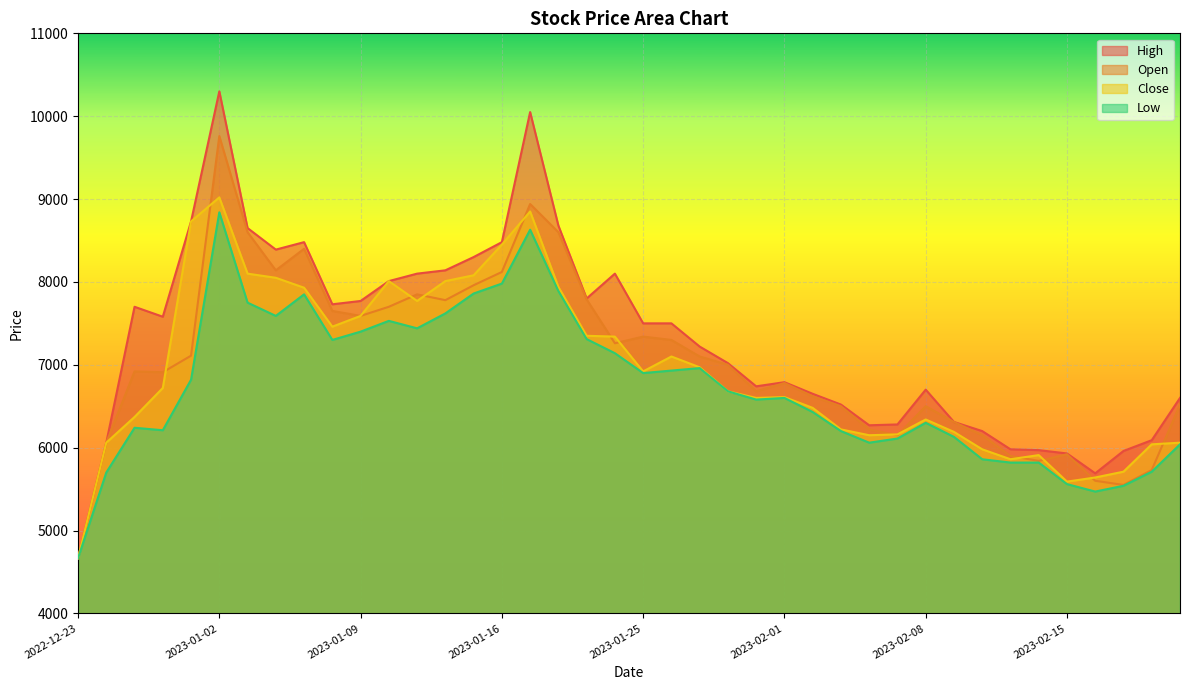

Reading left to right, list all the values displayed in this chart.

High: 2022-12-23=4665	2022-12-26=6060	2022-12-27=7700	2022-12-28=7580	2022-12-29=8730	2023-01-02=10300	2023-01-03=8650	2023-01-04=8390	2023-01-05=8480	2023-01-06=7730	2023-01-09=7770	2023-01-10=8010	2023-01-11=8100	2023-01-12=8140	2023-01-13=8300	2023-01-16=8480	2023-01-17=10050	2023-01-18=8680	2023-01-19=7800	2023-01-20=8100	2023-01-25=7500	2023-01-26=7500	2023-01-27=7220	2023-01-30=7020	2023-01-31=6740	2023-02-01=6790	2023-02-02=6650	2023-02-03=6520	2023-02-06=6270	2023-02-07=6280	2023-02-08=6700	2023-02-09=6310	2023-02-10=6200	2023-02-13=5980	2023-02-14=5970	2023-02-15=5930	2023-02-16=5690	2023-02-17=5960	2023-02-20=6090	2023-02-21=6600
Open: 2022-12-23=4665	2022-12-26=6060	2022-12-27=6920	2022-12-28=6910	2022-12-29=7110	2023-01-02=9760	2023-01-03=8600	2023-01-04=8140	2023-01-05=8400	2023-01-06=7650	2023-01-09=7590	2023-01-10=7700	2023-01-11=7850	2023-01-12=7780	2023-01-13=7960	2023-01-16=8120	2023-01-17=8940	2023-01-18=8600	2023-01-19=7790	2023-01-20=7260	2023-01-25=7340	2023-01-26=7300	2023-01-27=7100	2023-01-30=7000	2023-01-31=6680	2023-02-01=6780	2023-02-02=6620	2023-02-03=6500	2023-02-06=6220	2023-02-07=6150	2023-02-08=6500	2023-02-09=6310	2023-02-10=6150	2023-02-13=5900	2023-02-14=5840	2023-02-15=5920	2023-02-16=5600	2023-02-17=5550	2023-02-20=5730	2023-02-21=6520
Close: 2022-12-23=4665	2022-12-26=6060	2022-12-27=6370	2022-12-28=6720	2022-12-29=8730	2023-01-02=9020	2023-01-03=8100	2023-01-04=8050	2023-01-05=7930	2023-01-06=7460	2023-01-09=7590	2023-01-10=8010	2023-01-11=7770	2023-01-12=8010	2023-01-13=8080	2023-01-16=8450	2023-01-17=8850	2023-01-18=7940	2023-01-19=7350	2023-01-20=7340	2023-01-25=6920	2023-01-26=7100	2023-01-27=6970	2023-01-30=6680	2023-01-31=6600	2023-02-01=6610	2023-02-02=6480	2023-02-03=6220	2023-02-06=6150	2023-02-07=6160	2023-02-08=6340	2023-02-09=6190	2023-02-10=5980	2023-02-13=5860	2023-02-14=5910	2023-02-15=5590	2023-02-16=5640	2023-02-17=5710	2023-02-20=6040	2023-02-21=6060
Low: 2022-12-23=4665	2022-12-26=5700	2022-12-27=6240	2022-12-28=6210	2022-12-29=6820	2023-01-02=8840	2023-01-03=7750	2023-01-04=7590	2023-01-05=7850	2023-01-06=7300	2023-01-09=7400	2023-01-10=7530	2023-01-11=7440	2023-01-12=7620	2023-01-13=7860	2023-01-16=7980	2023-01-17=8630	2023-01-18=7890	2023-01-19=7310	2023-01-20=7140	2023-01-25=6900	2023-01-26=6930	2023-01-27=6960	2023-01-30=6680	2023-01-31=6580	2023-02-01=6600	2023-02-02=6430	2023-02-03=6200	2023-02-06=6060	2023-02-07=6110	2023-02-08=6300	2023-02-09=6130	2023-02-10=5860	2023-02-13=5820	2023-02-14=5820	2023-02-15=5560	2023-02-16=5470	2023-02-17=5540	2023-02-20=5710	2023-02-21=6040